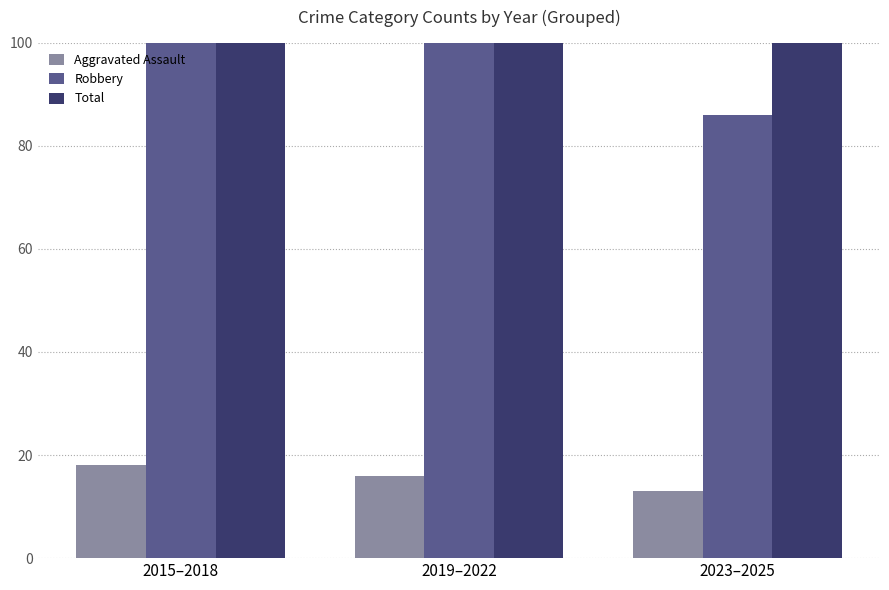

Is it true that Aggravated Assault equals 18 at 2015–2018?

True